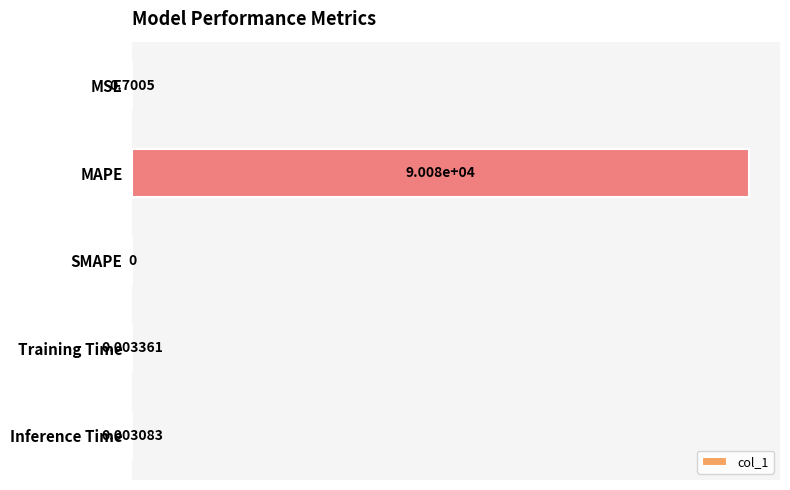

What is the maximum value shown in the chart?

90075.3